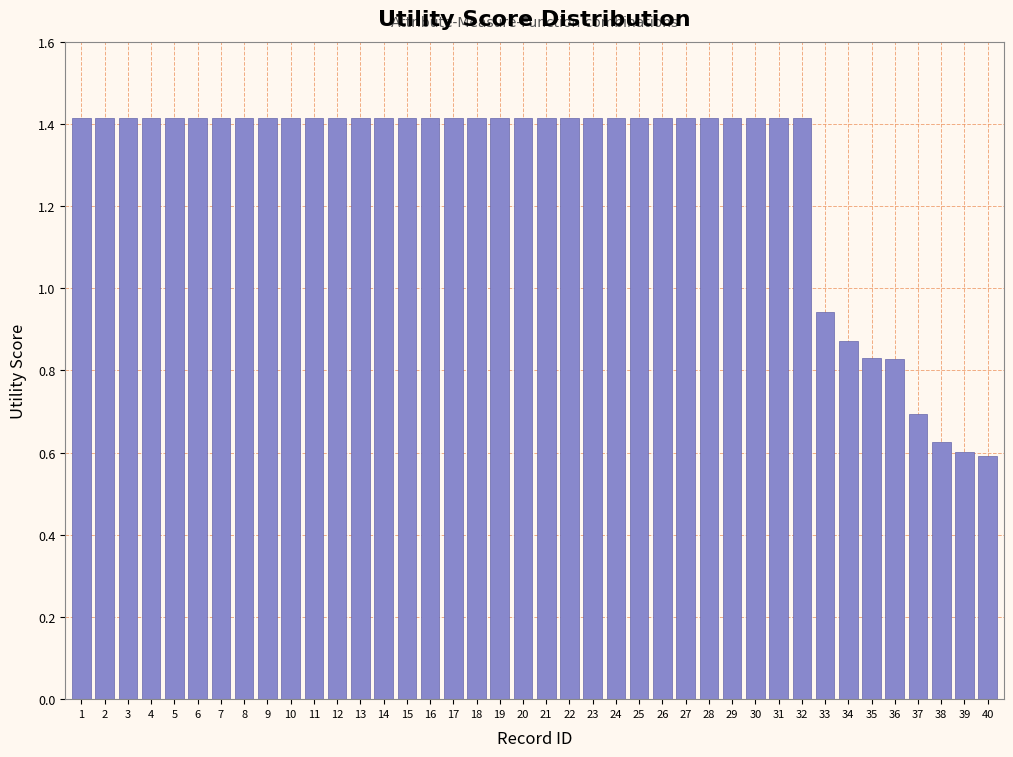

True or false: the data shows 1.4 at 9.

True